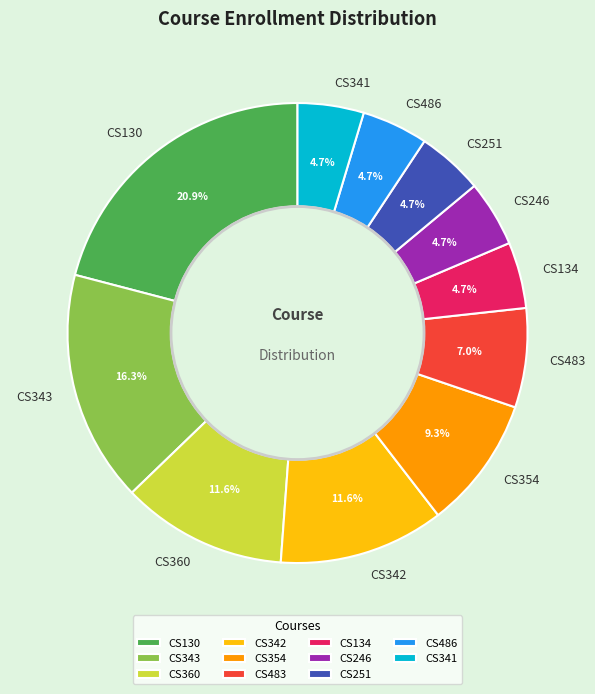

Is there any slice that represents more than half of the pie?

No